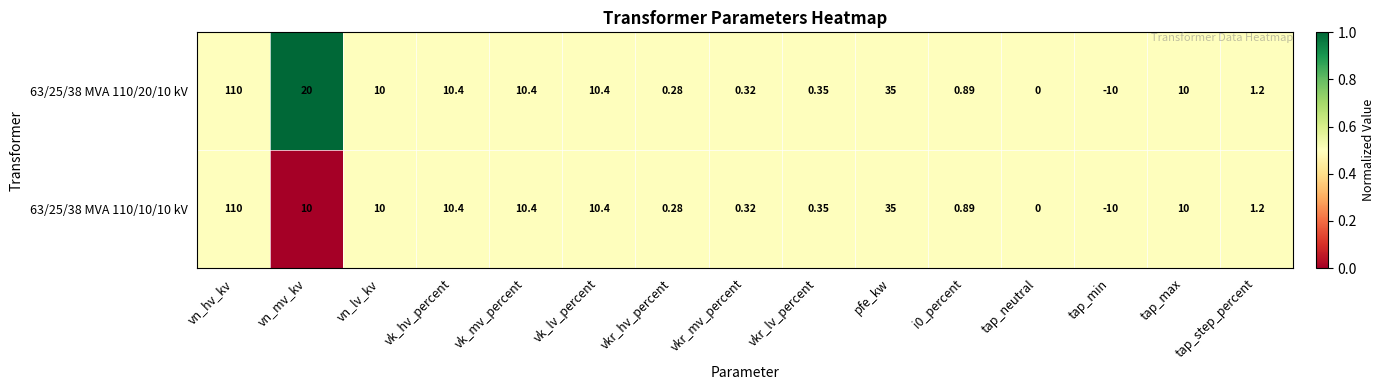

At which category is the sum across all series the highest?

vn_hv_kv